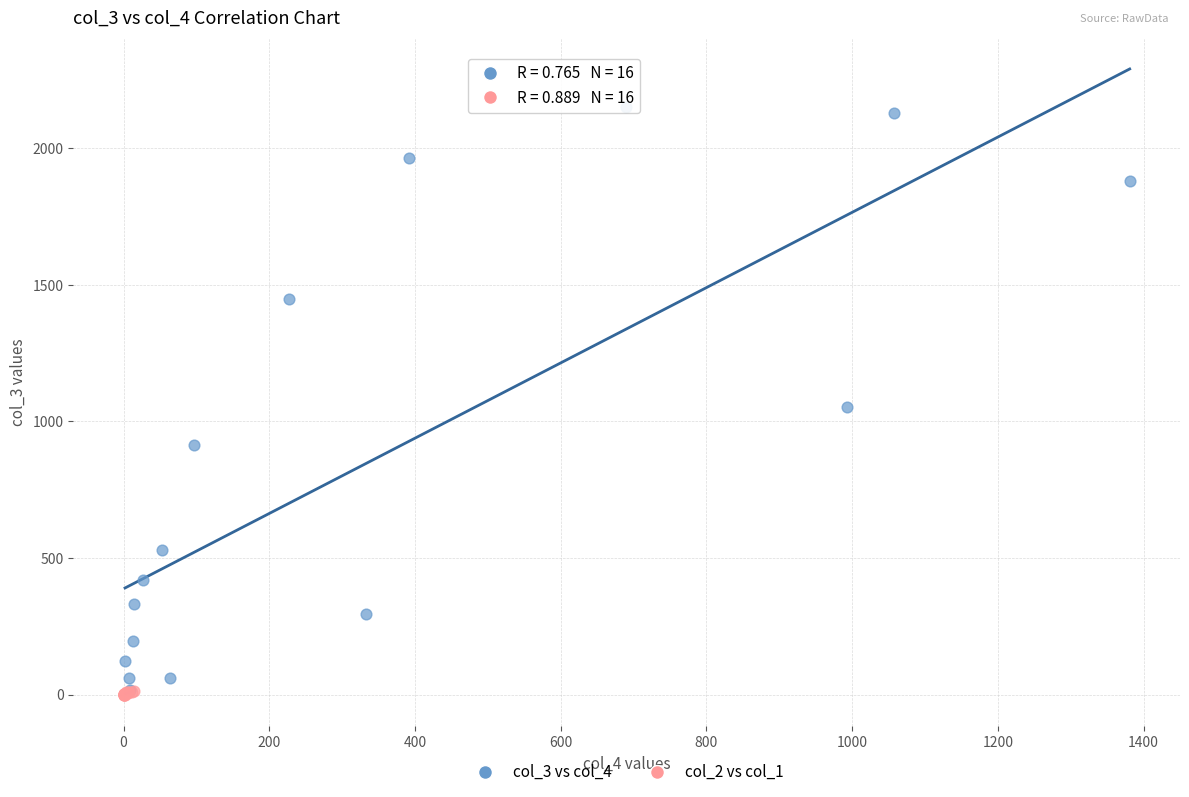

Which series has the widest spread of Y values?

col_3 vs col_4